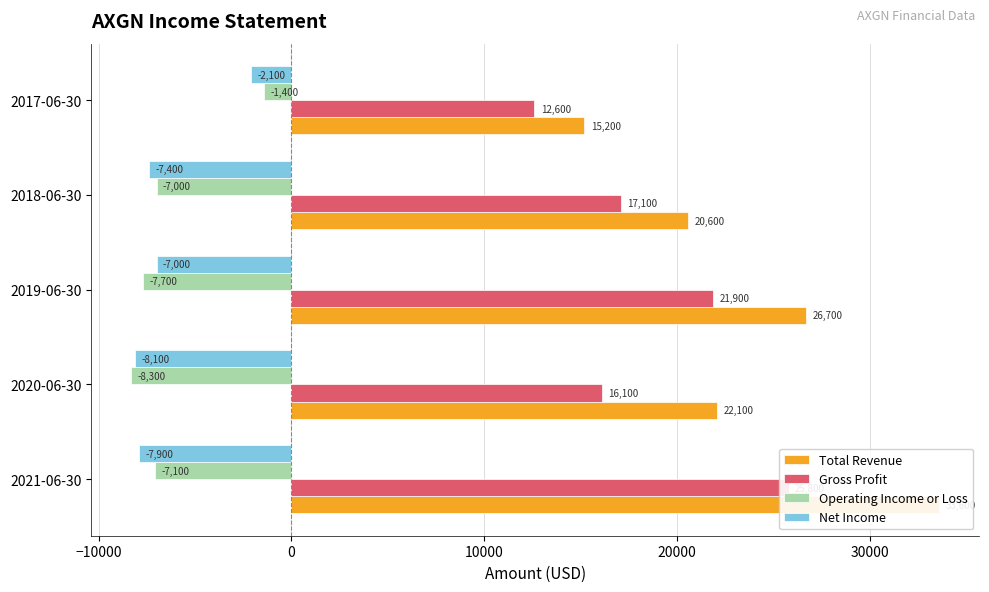

What is the minimum value shown in the chart?

-8300